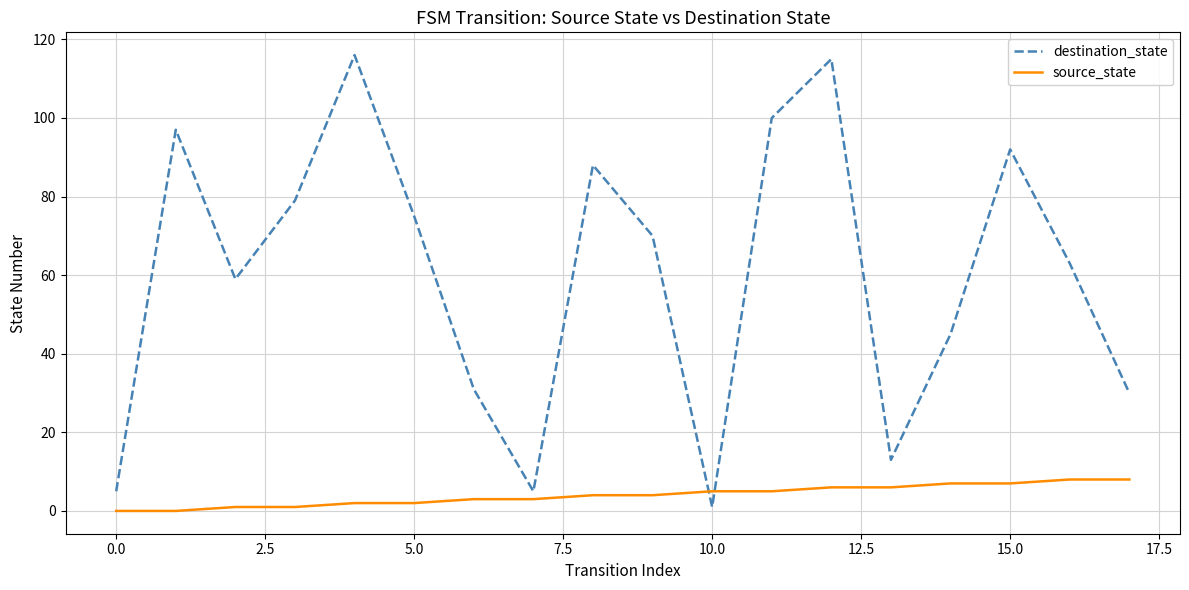

After their last crossing, which series has the higher values: source_state or destination_state?

destination_state